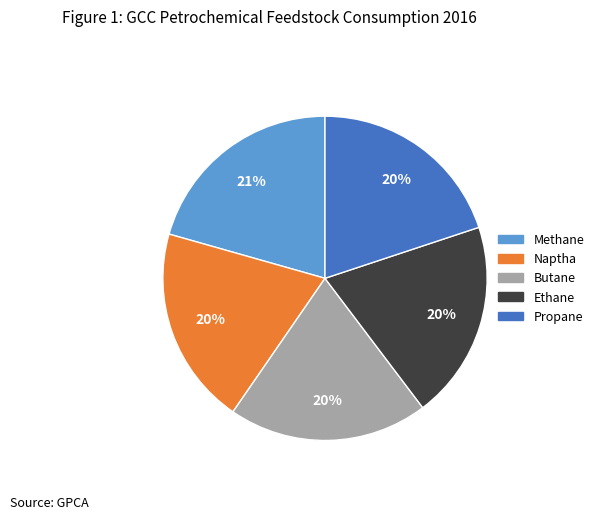

Does any single category account for the majority?

No